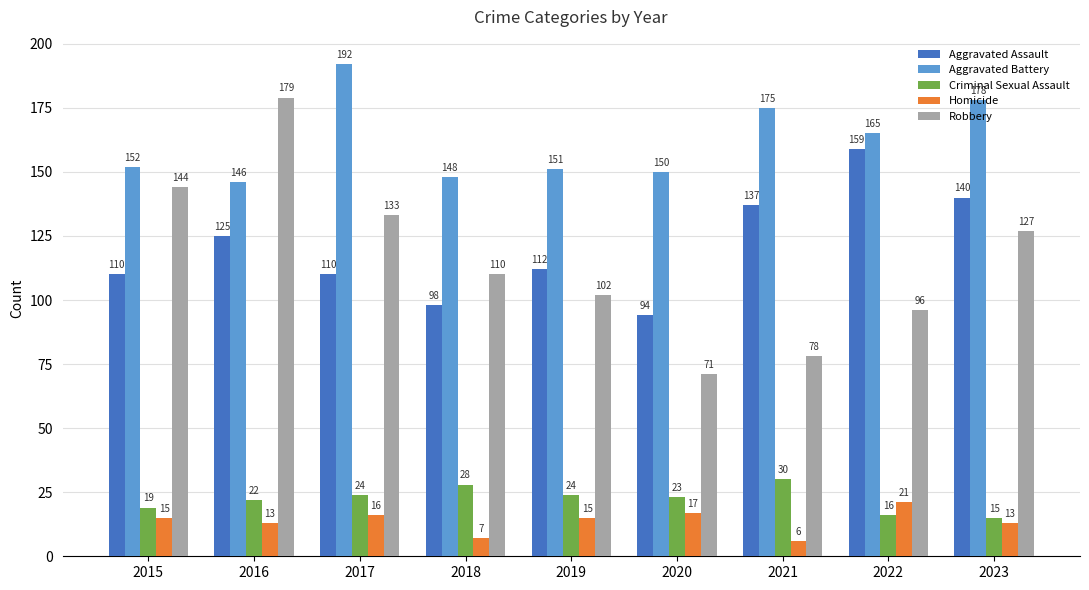

Which series has the widest spread of values?

Robbery